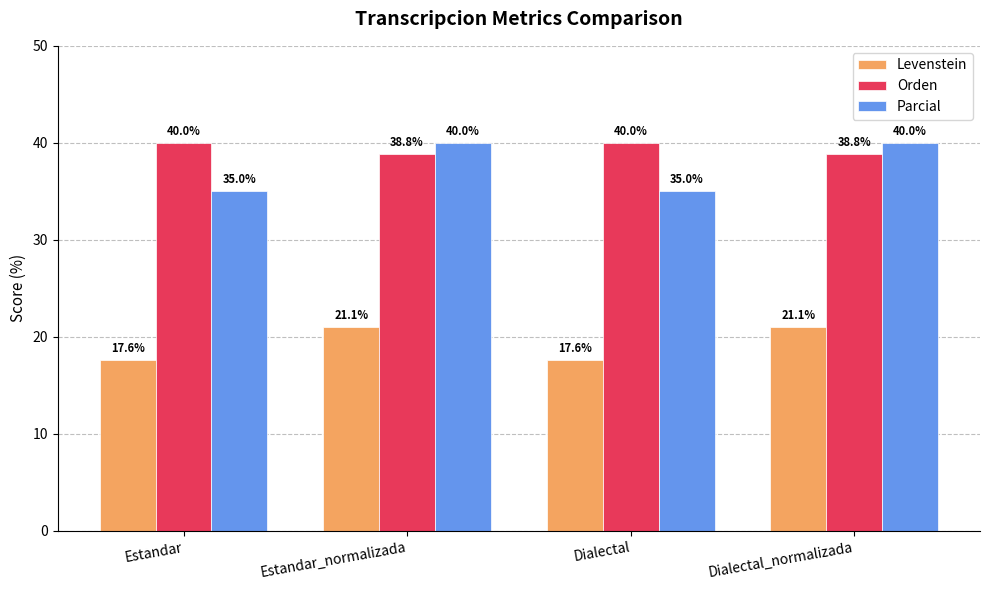

True or false: Orden has a value of 40.0 at Dialectal.

True